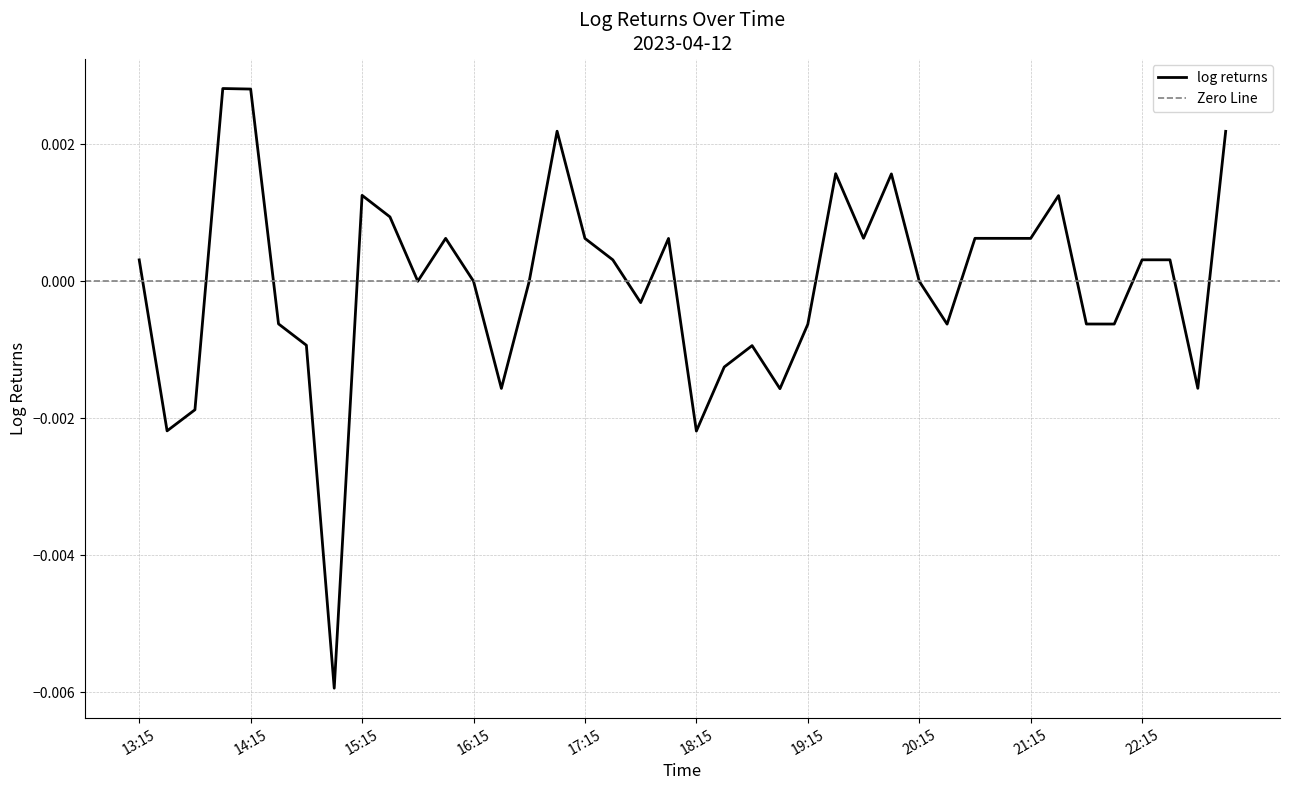

How many values are below 0?

16